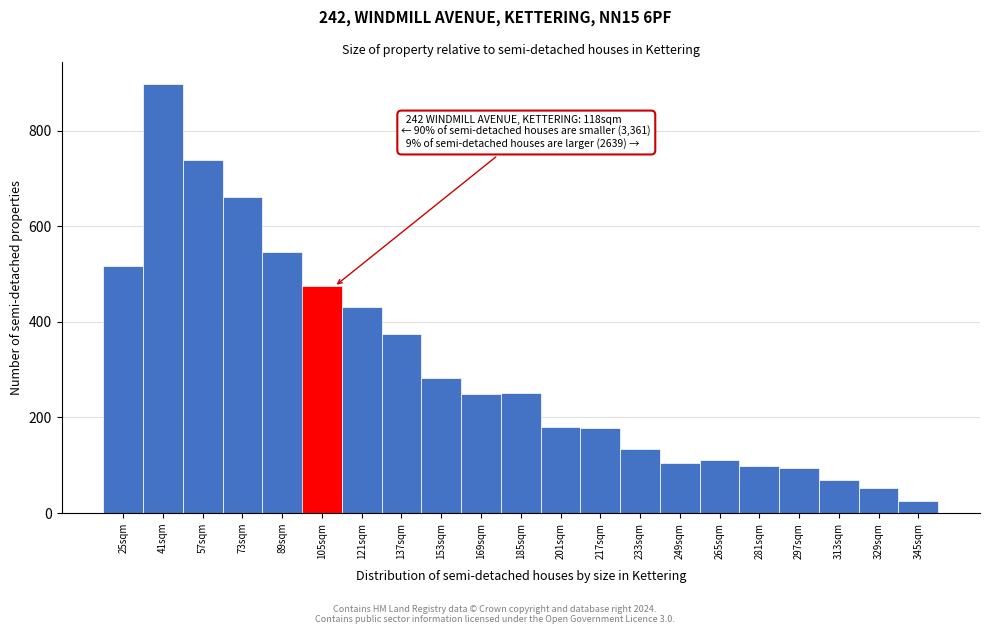

What is the sum of all values?

6474